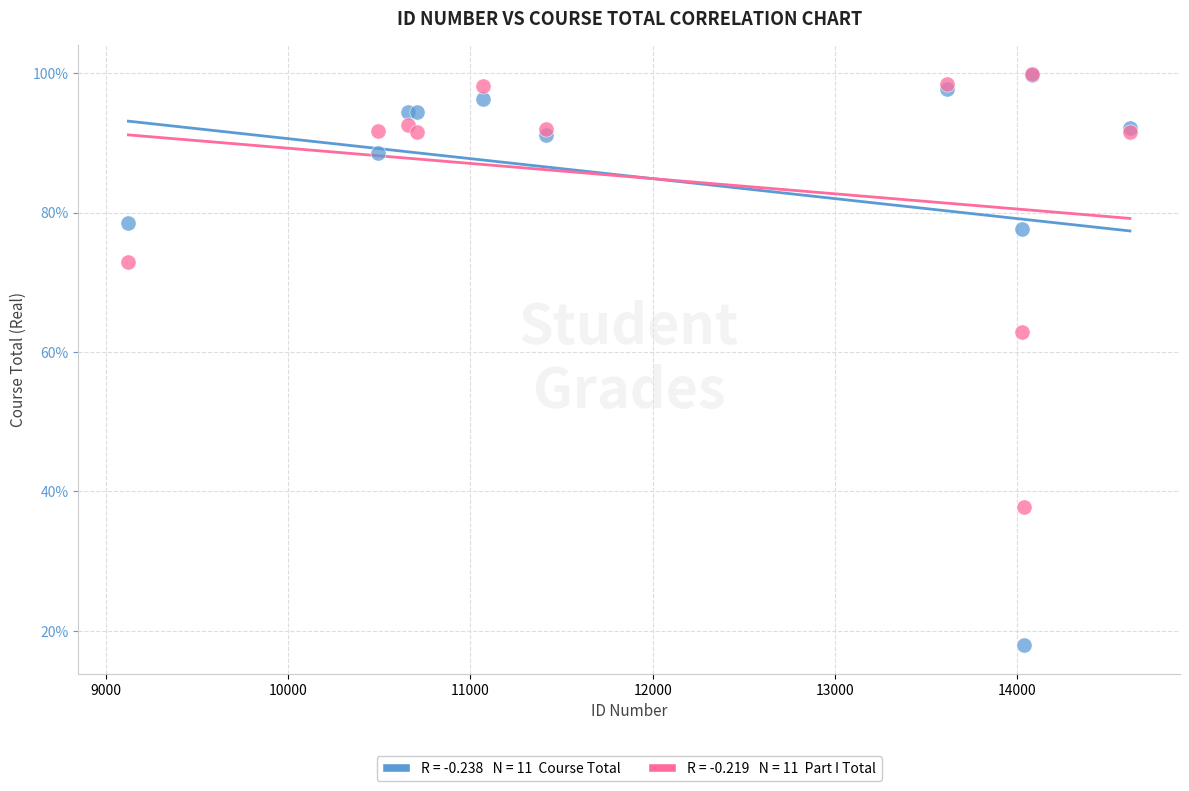

Across all series, what Y value is closest to 58?

62.9